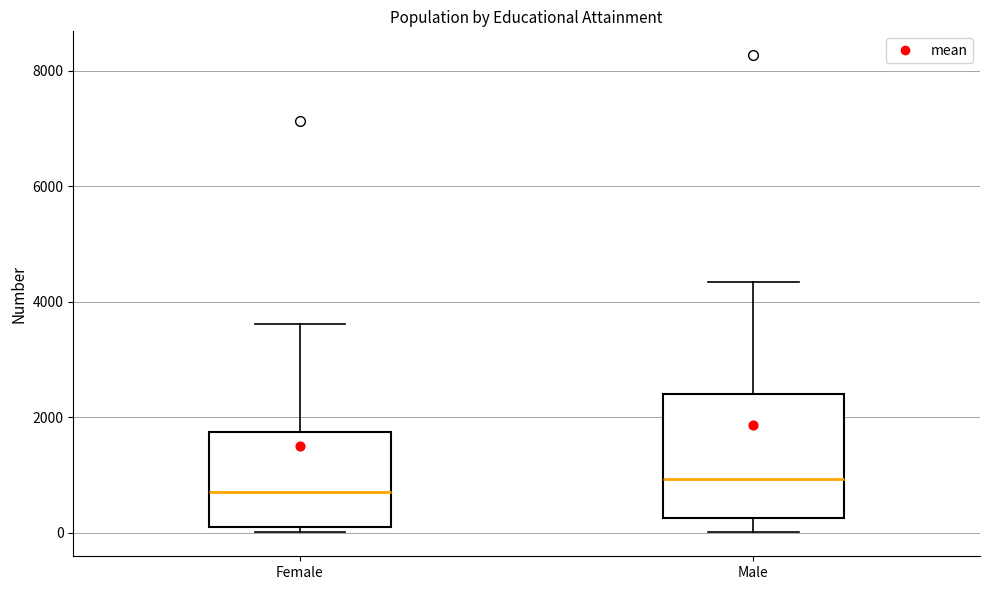

Where does the lower whisker of the box for Male end on the y-axis? The values are not printed on the chart, so give them approximately, as read against the axis.

0